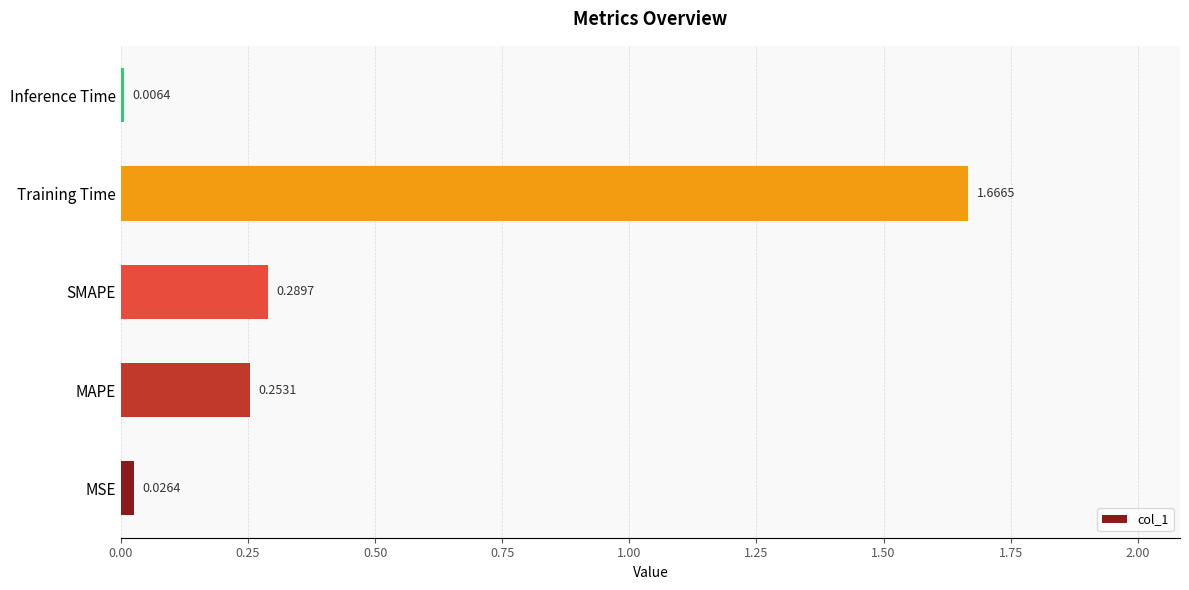

Which has a higher value, SMAPE or MAPE?

SMAPE